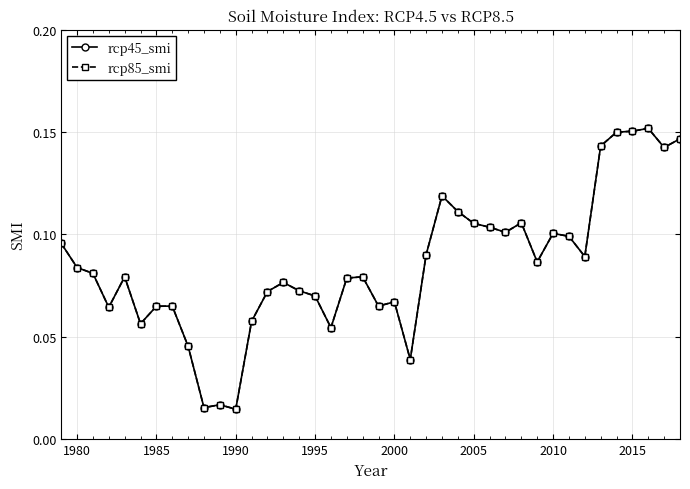

Is this an area chart (filled region under the line)?

No